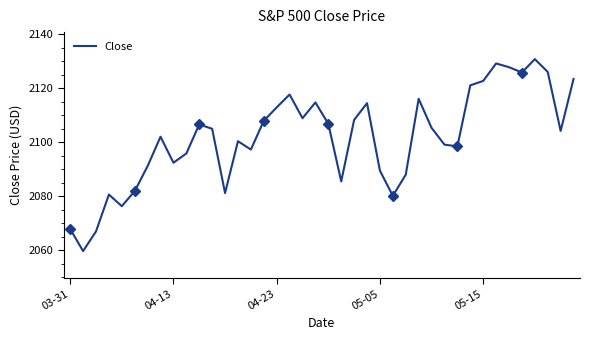

What is the maximum value for Close?

2130.8